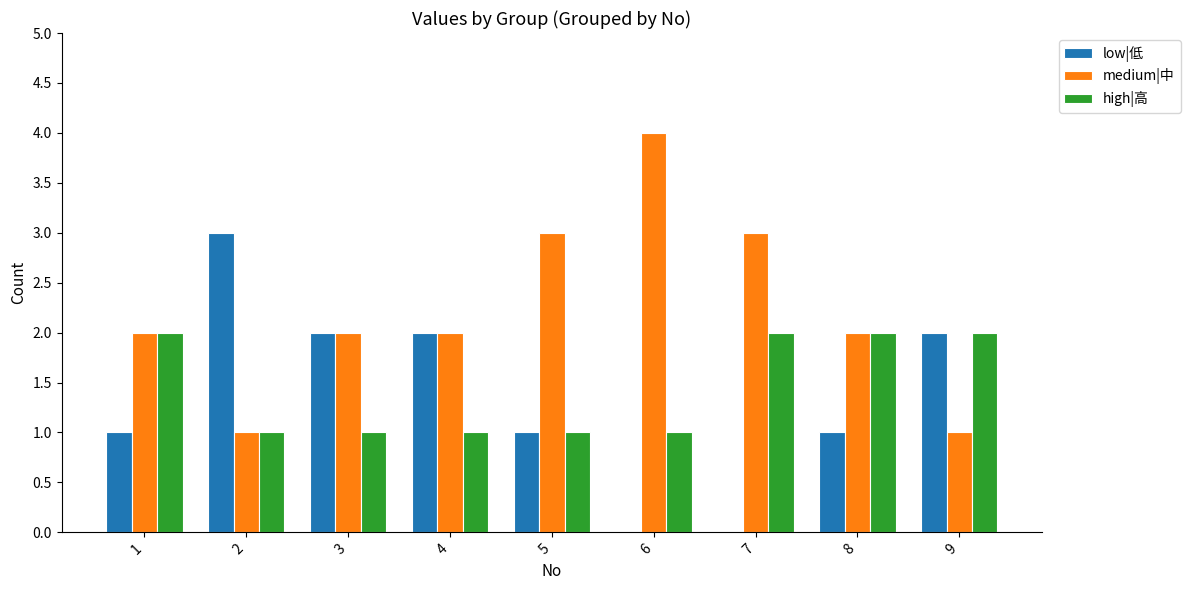

Does the chart contain stacked bars?

No